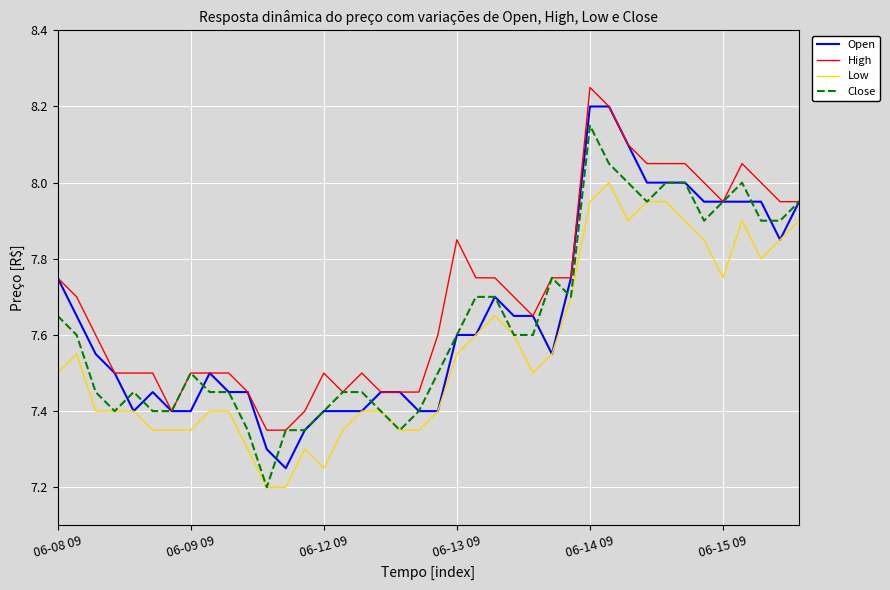

Which series has the largest total across all categories?

High